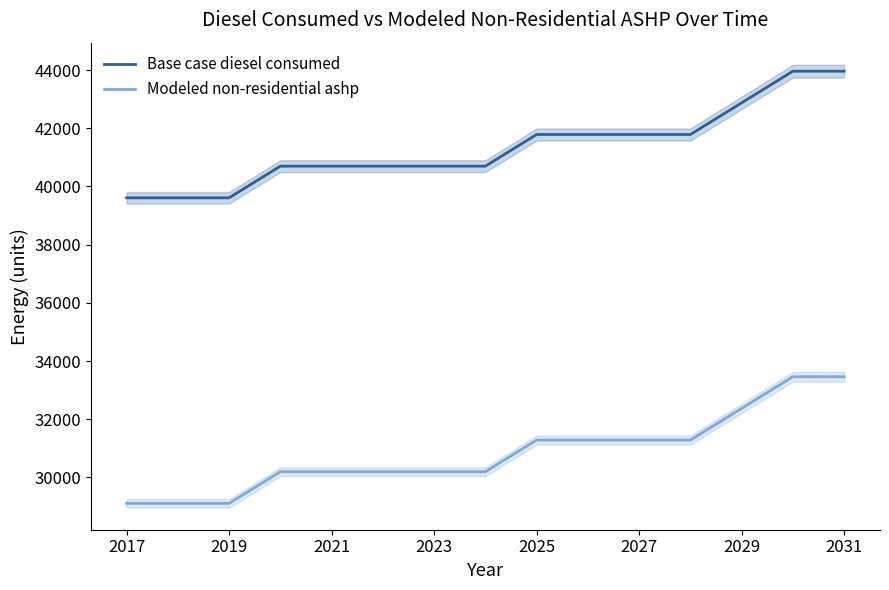

True or false: Modeled non-residential ashp has more than 1 points higher than both neighbors.

False